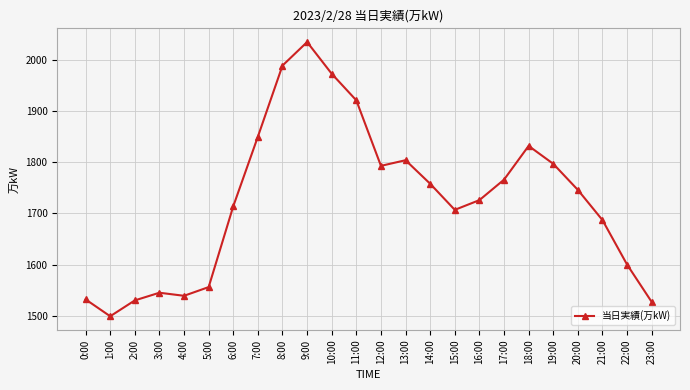

How many interior local peaks (higher than both neighbors) does the data have?

4